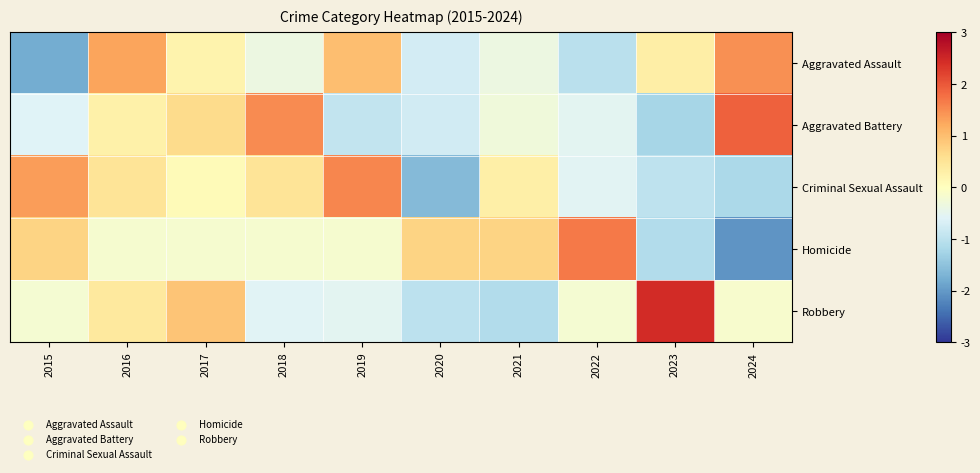

At how many categories does at least one series exceed -1?

10